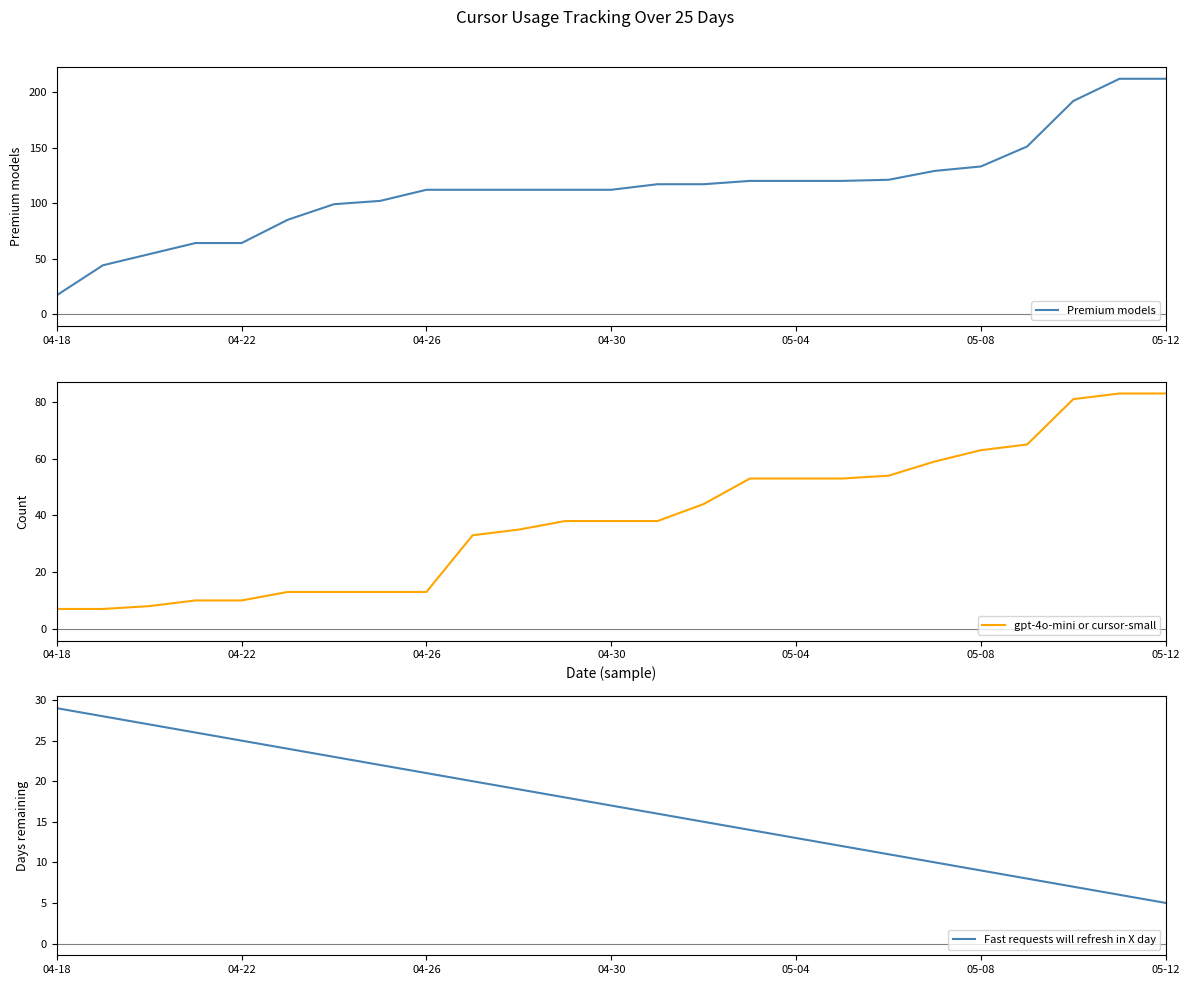

What is the average value of the gpt-4o-mini or cursor-small series?

39